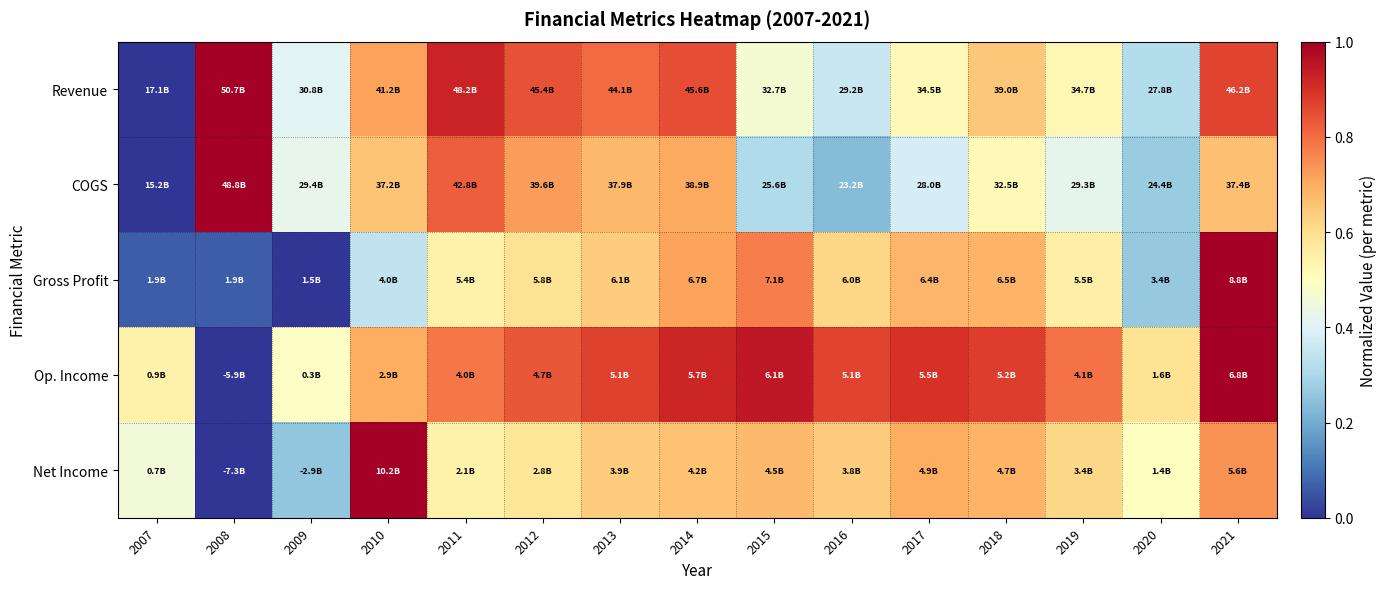

At which category is the sum across all series the highest?

2021